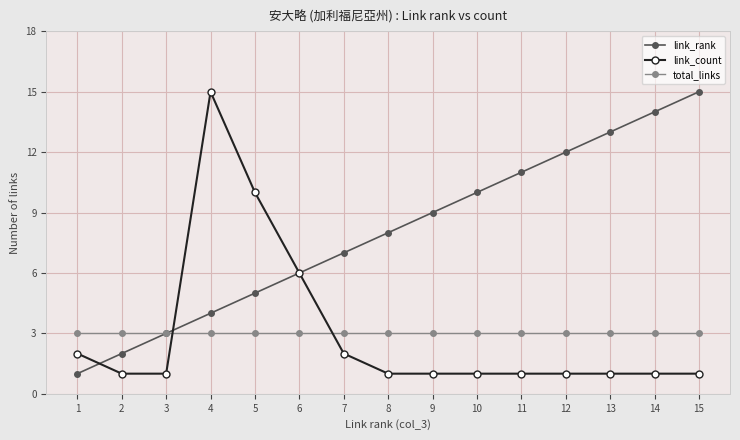

The link_count series shows 6 at 6. True or false?

True